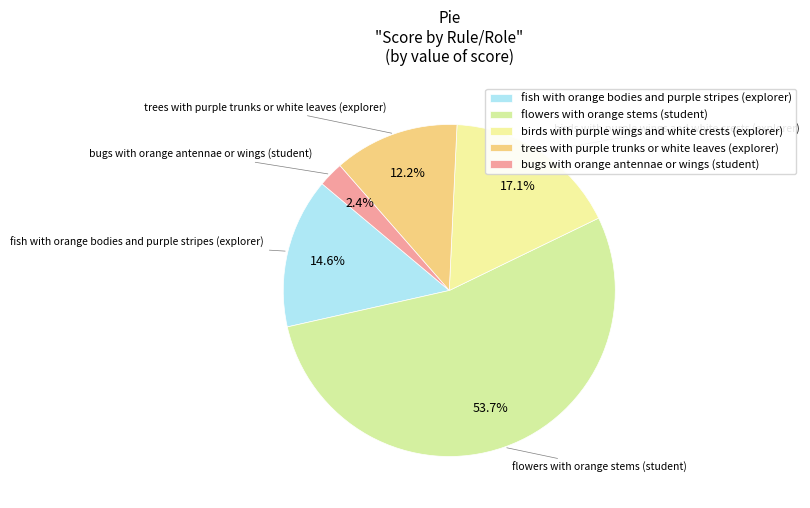

To the nearest percent, what is the combined percentage of flowers with orange stems (student) and birds with purple wings and white crests (explorer)?

71%